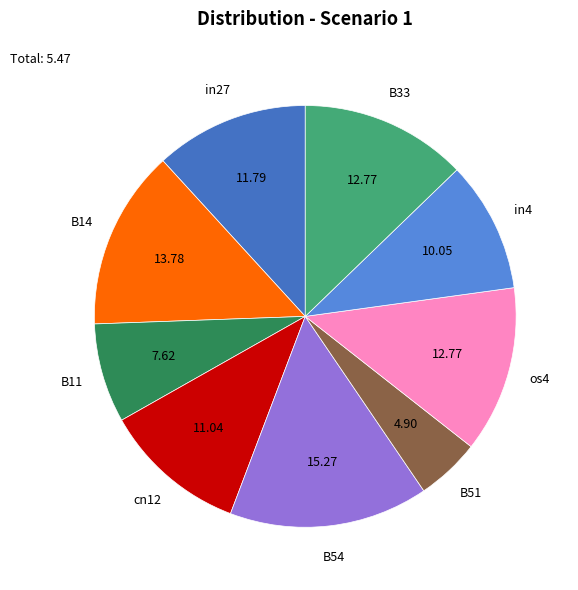

What is the smallest slice in the pie chart?

B51